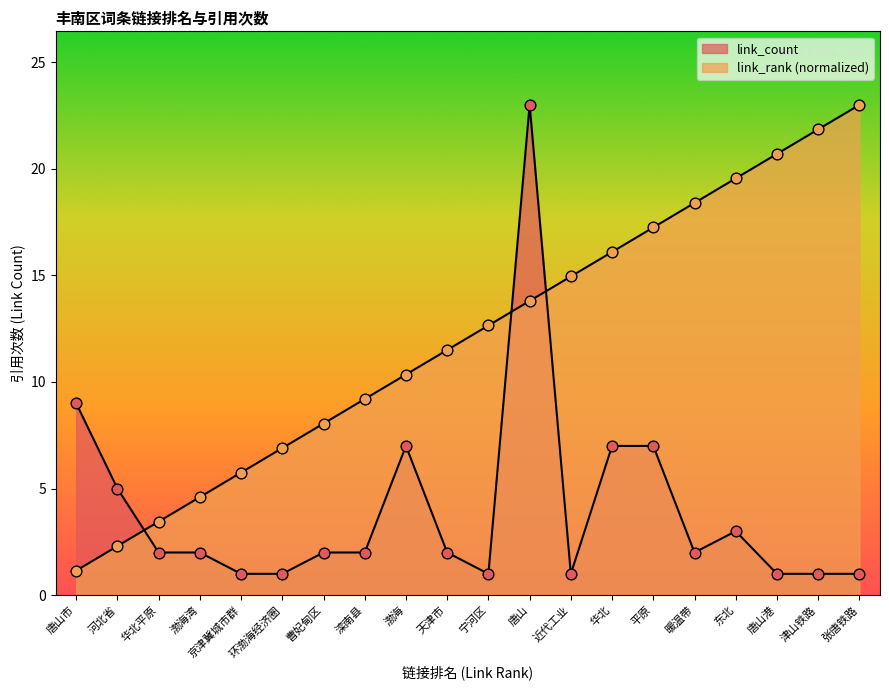

What is the total value across all series at 华北平原?

5.4